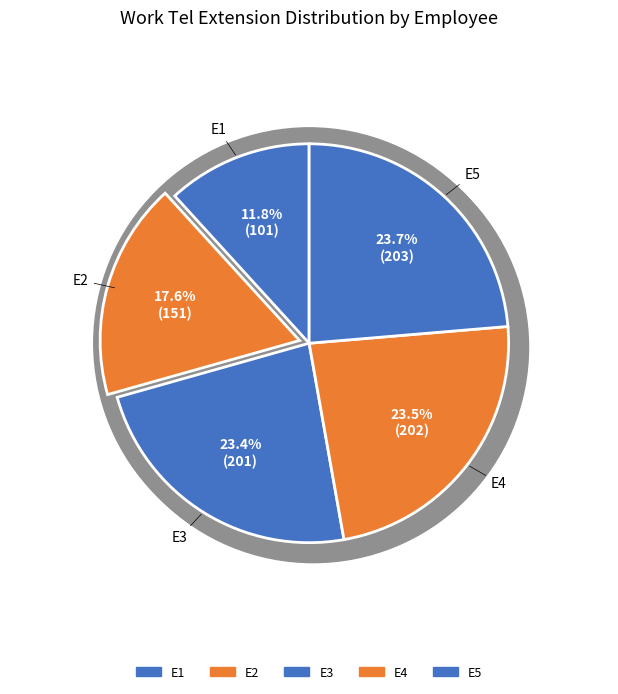

Which slice is the largest?

E5